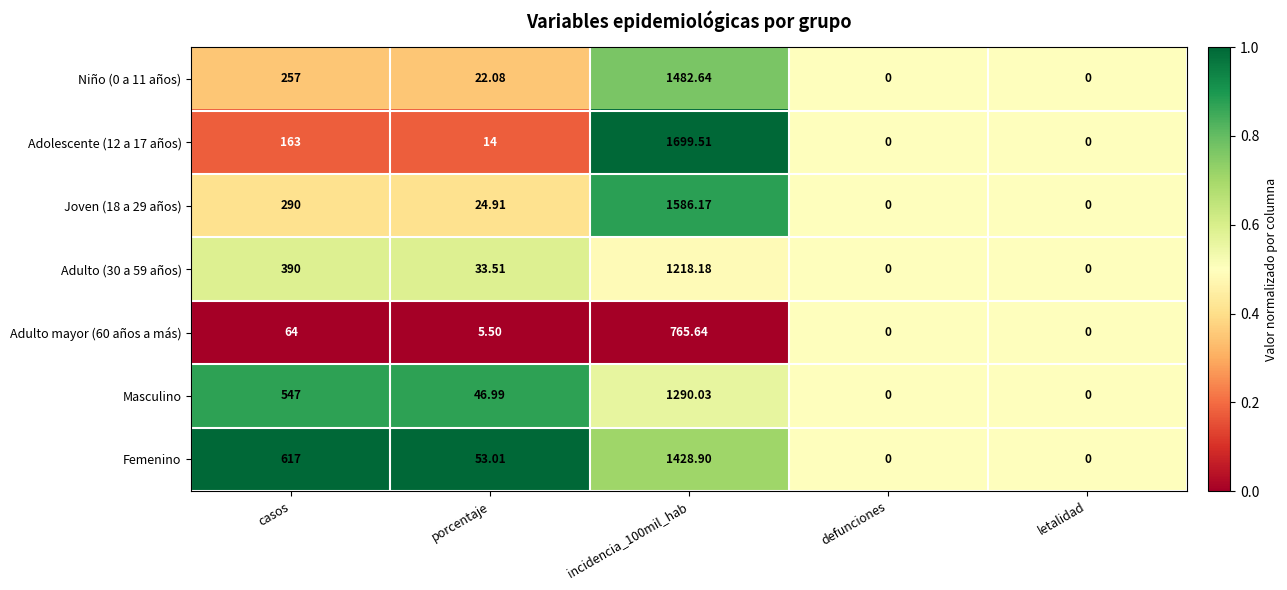

Which series has the largest total across all categories?

Femenino